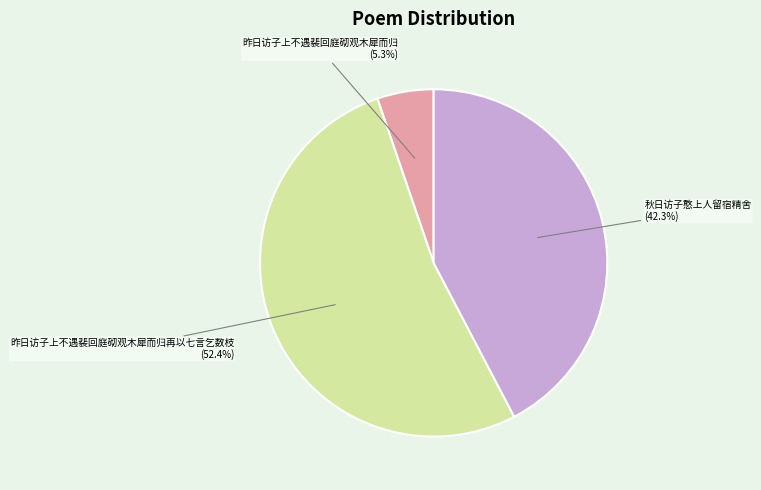

How many segments does this pie chart have?

3